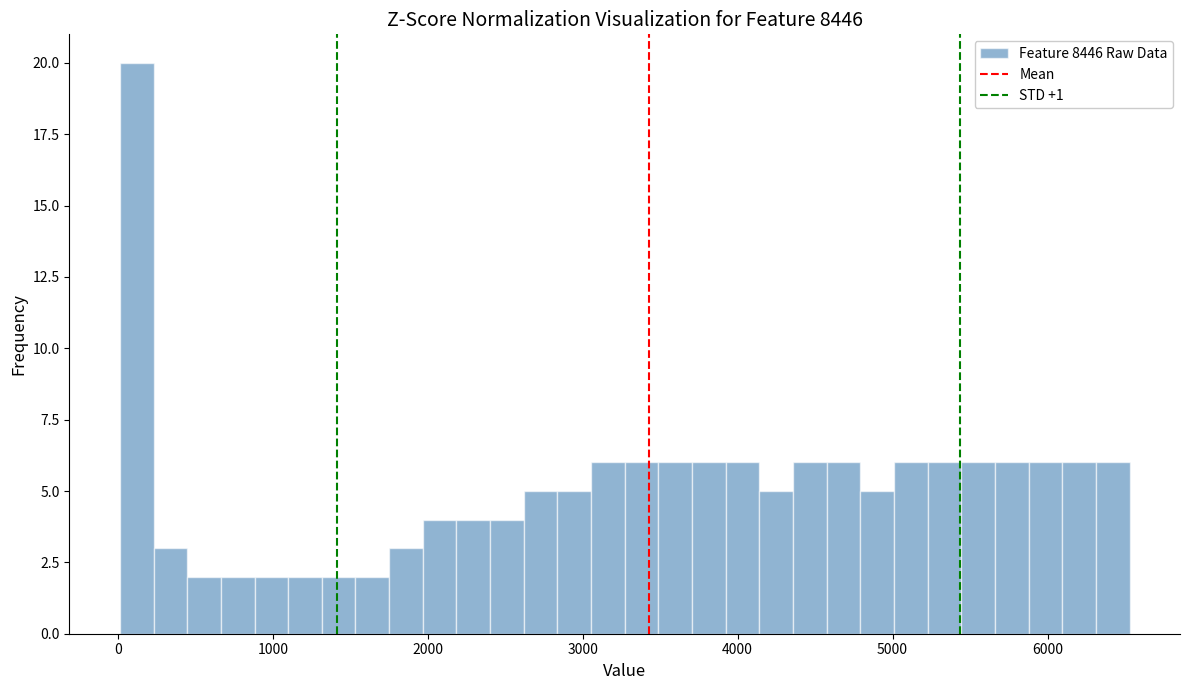

Read against the x-axis, roughly where is the centre of the tallest bar?

100